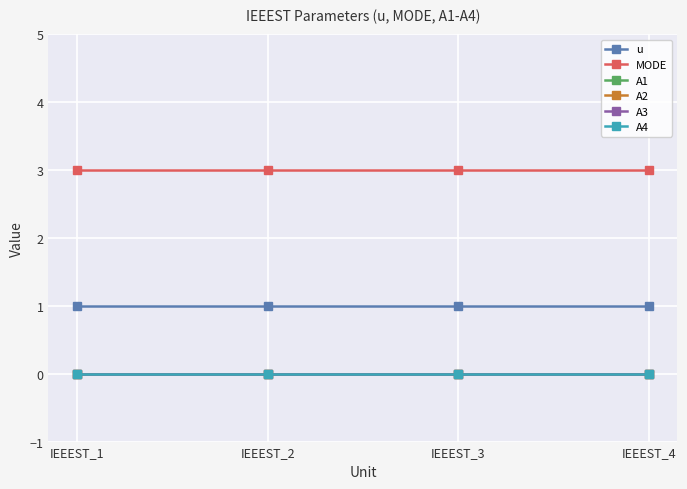

Reading right to left, list all the values displayed in this chart.

u: IEEEST_4=1	IEEEST_3=1	IEEEST_2=1	IEEEST_1=1
MODE: IEEEST_4=3	IEEEST_3=3	IEEEST_2=3	IEEEST_1=3
A1: IEEEST_4=0	IEEEST_3=0	IEEEST_2=0	IEEEST_1=0
A2: IEEEST_4=0	IEEEST_3=0	IEEEST_2=0	IEEEST_1=0
A3: IEEEST_4=0	IEEEST_3=0	IEEEST_2=0	IEEEST_1=0
A4: IEEEST_4=0	IEEEST_3=0	IEEEST_2=0	IEEEST_1=0